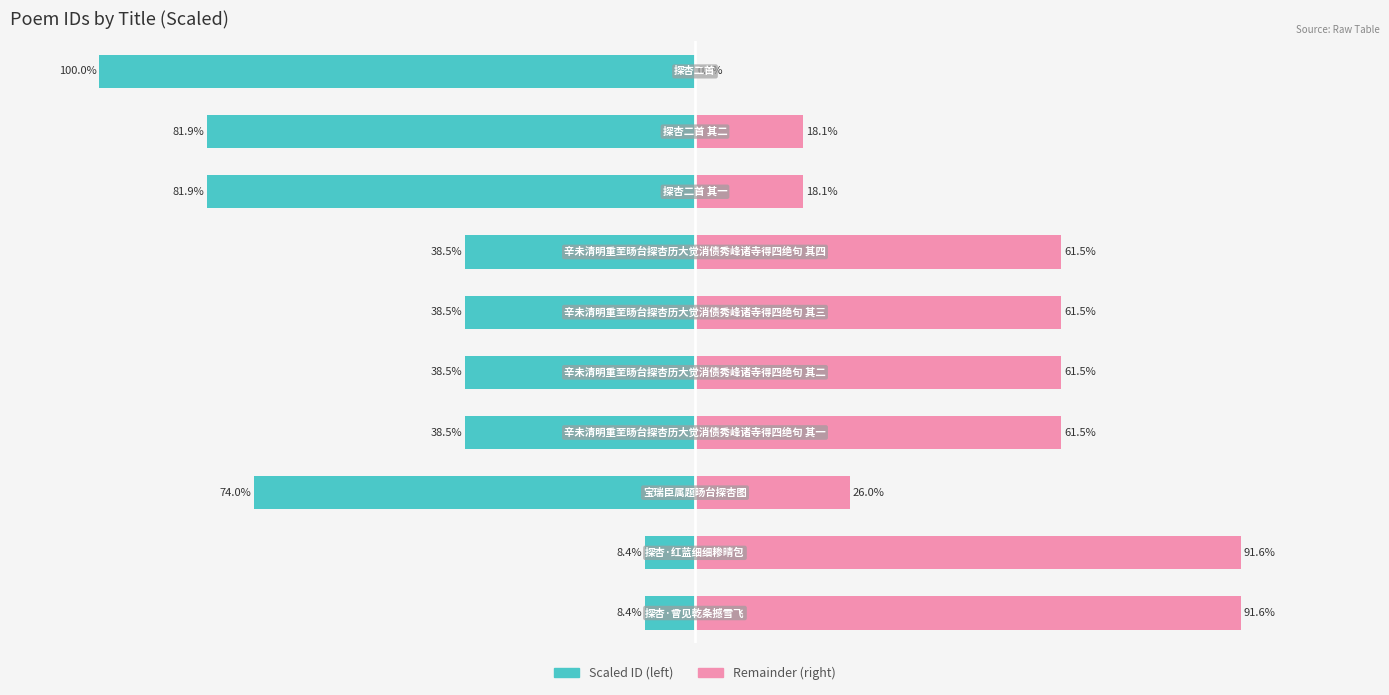

Which series has the largest range (max minus min)?

col_0 (left)